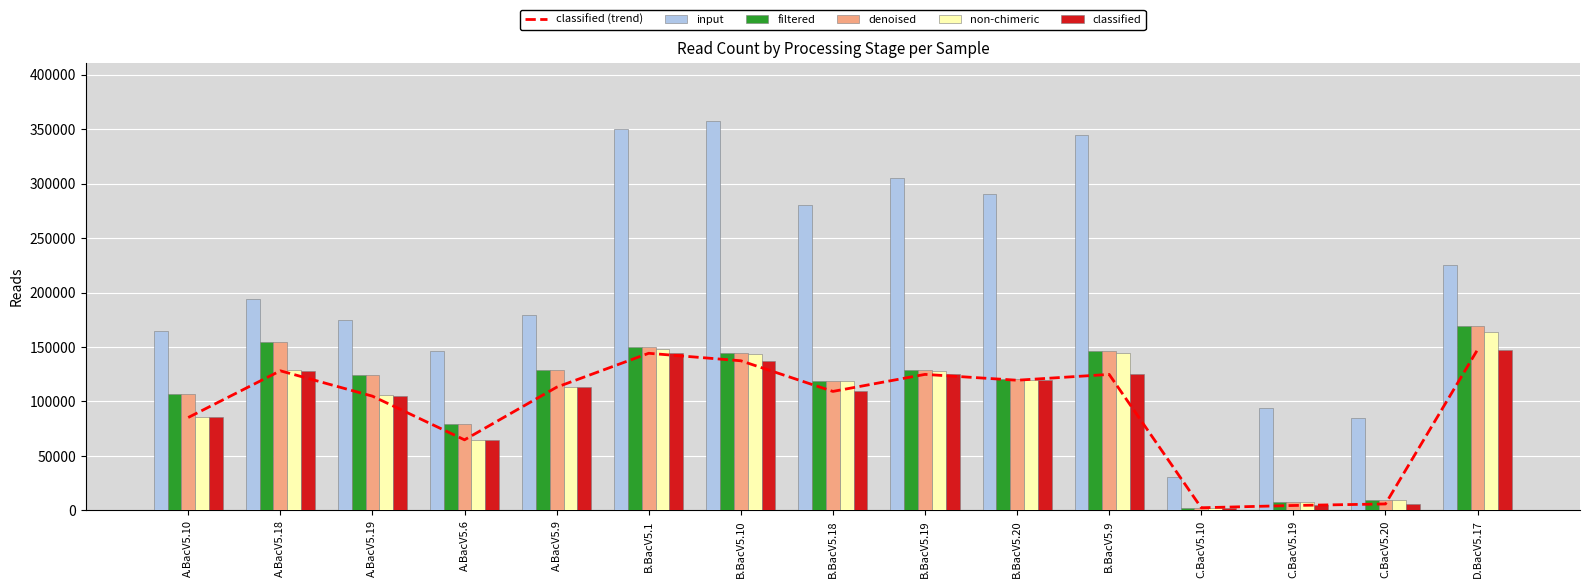

What is the difference between the denoised values at C.BacV5.19 and B.BacV5.18?

111099